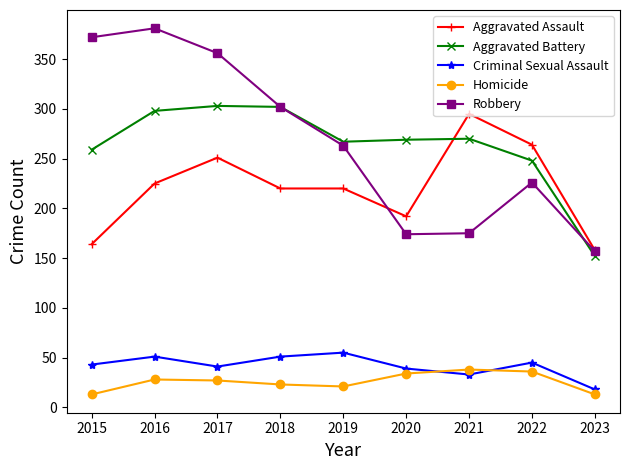

Rank the series by their maximum value, from lowest to highest.

Homicide, Criminal Sexual Assault, Aggravated Assault, Aggravated Battery, Robbery